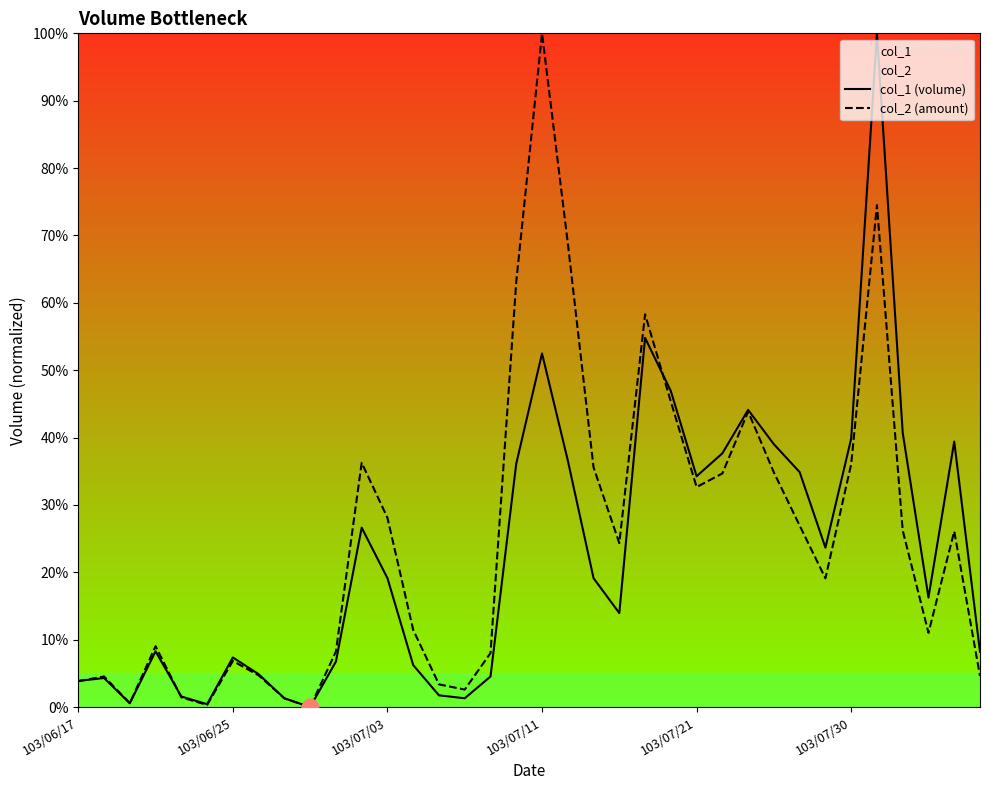

How many lines are shown in the chart?

2